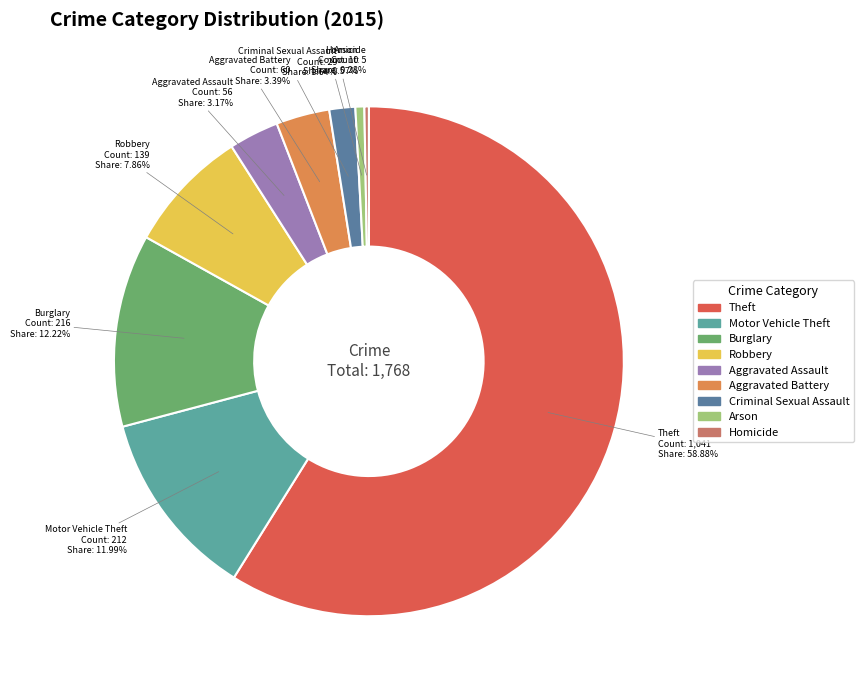

Count the number of slices in the pie.

9